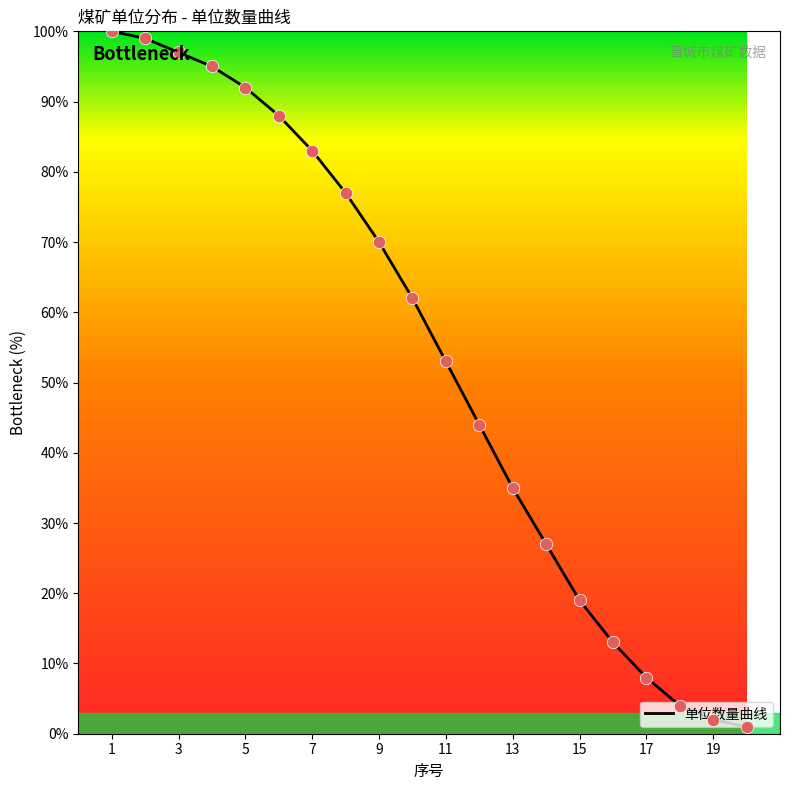

What is the difference between the maximum and minimum values?

99